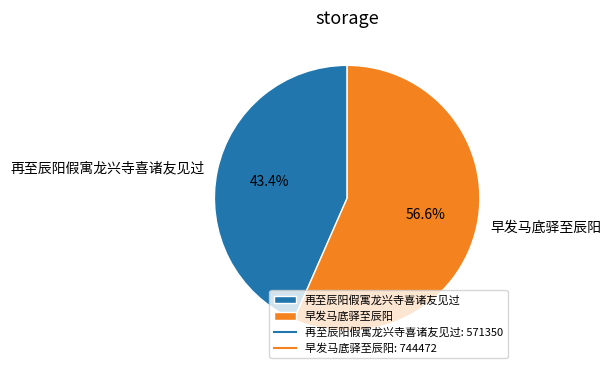

The 早发马底驿至辰阳 slice represents 66% of the pie. True or false?

False